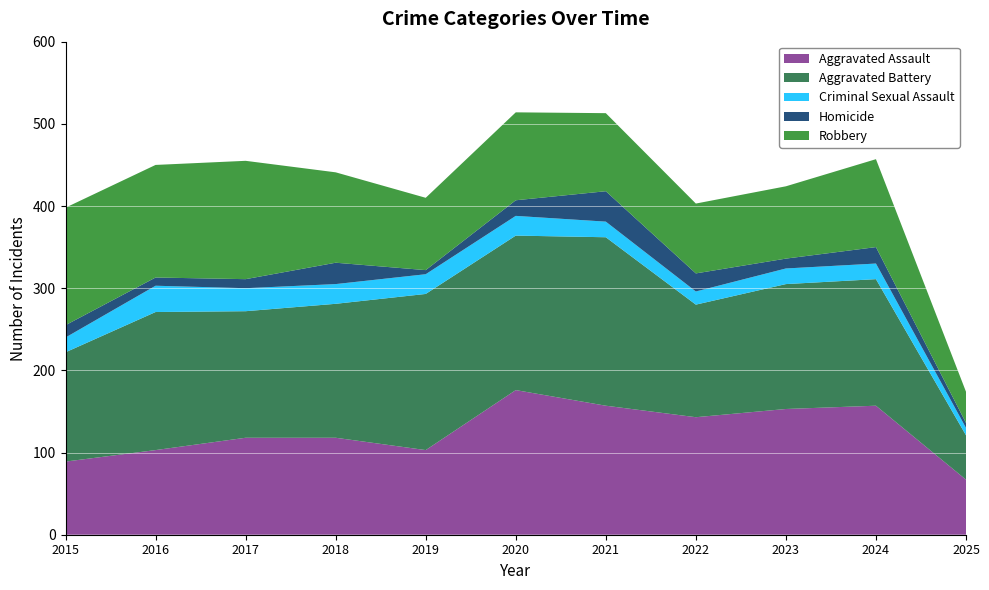

Reading left to right, extract all data points from this chart.

Aggravated Assault: 2015=89	2016=103	2017=118	2018=118	2019=103	2020=176	2021=157	2022=143	2023=153	2024=157	2025=67
Aggravated Battery: 2015=133	2016=168	2017=154	2018=163	2019=190	2020=188	2021=205	2022=137	2023=152	2024=154	2025=54
Criminal Sexual Assault: 2015=18	2016=32	2017=28	2018=24	2019=24	2020=24	2021=19	2022=16	2023=19	2024=19	2025=9
Homicide: 2015=15	2016=10	2017=11	2018=26	2019=5	2020=19	2021=37	2022=22	2023=12	2024=20	2025=6
Robbery: 2015=143	2016=137	2017=144	2018=110	2019=88	2020=107	2021=95	2022=85	2023=88	2024=107	2025=38